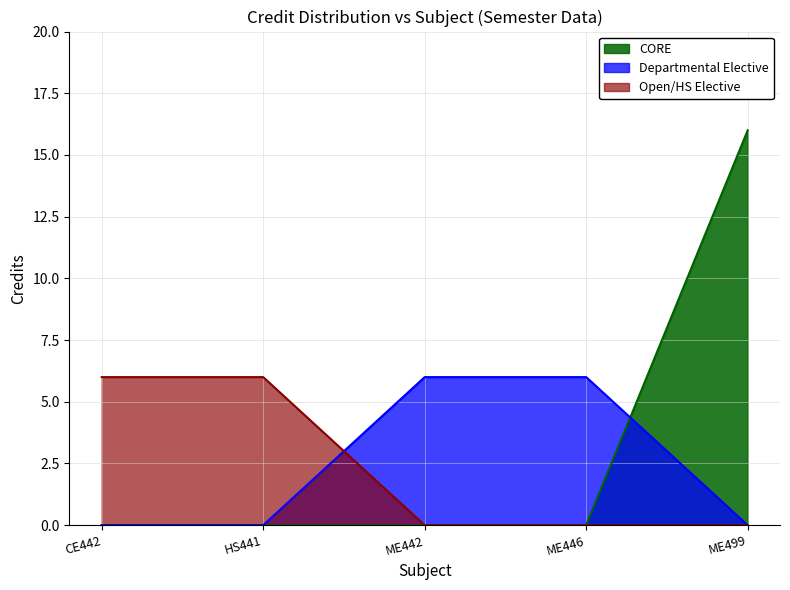

Rank the categories by value from highest to lowest.

ME499, CE442, HS441, ME442, ME446